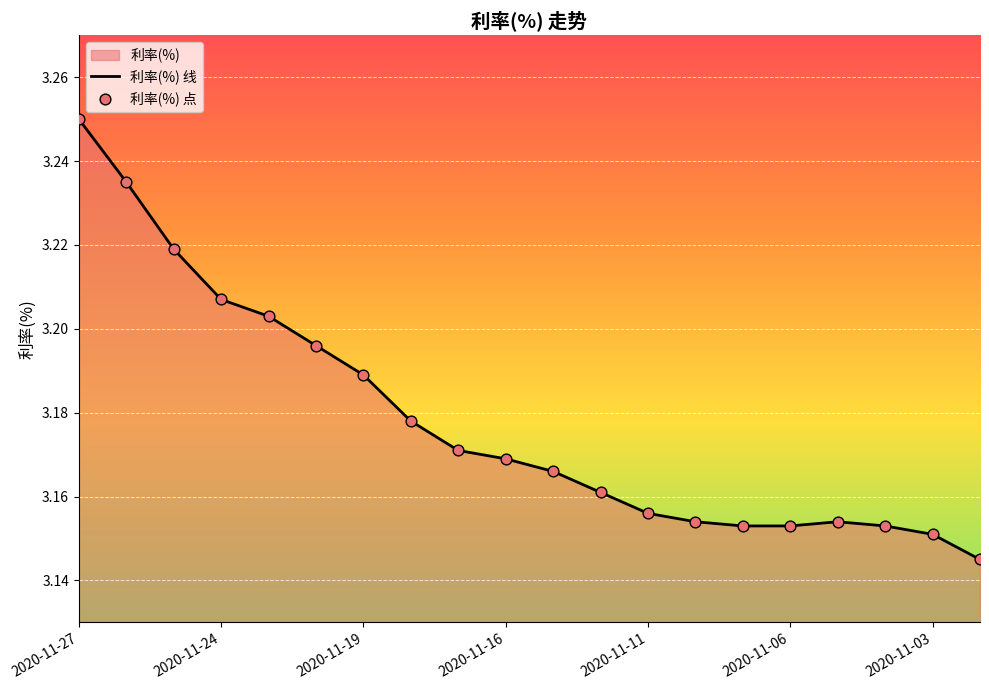

Which label corresponds to the largest value in the chart?

2020-11-27